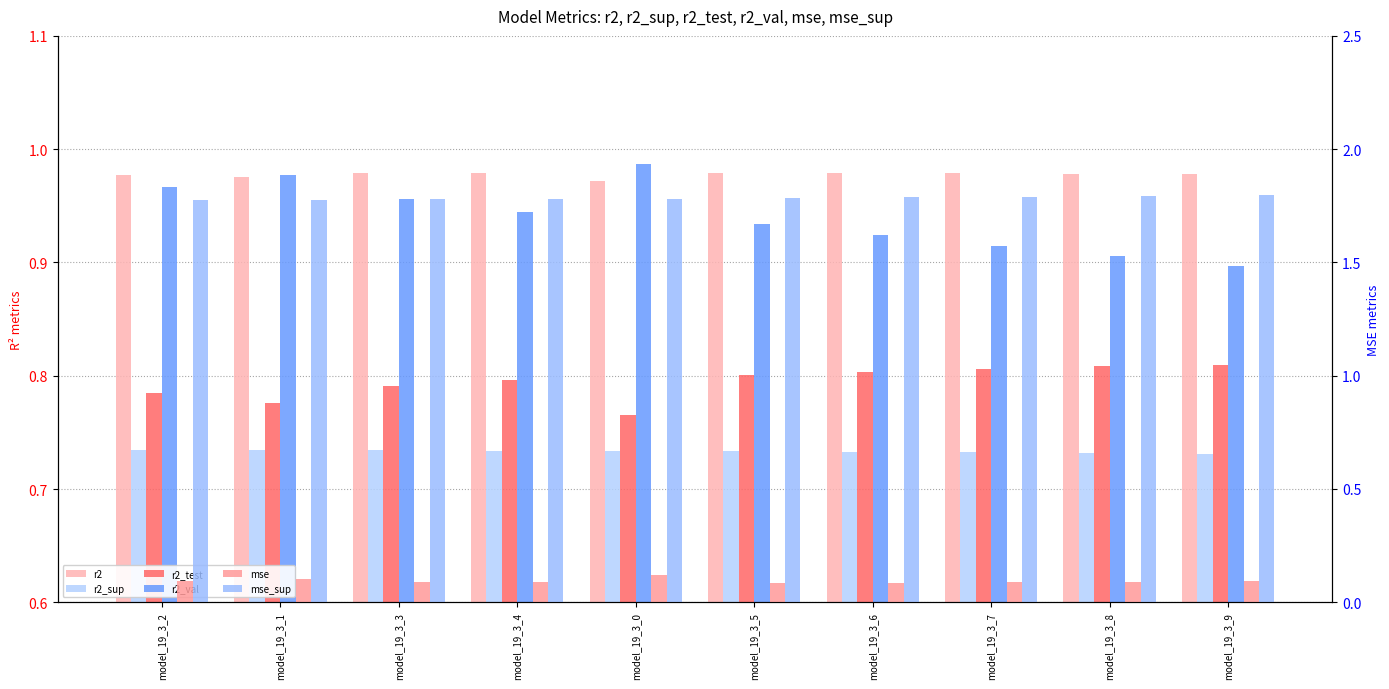

At which category is the sum across all series the highest?

model_19_3_0